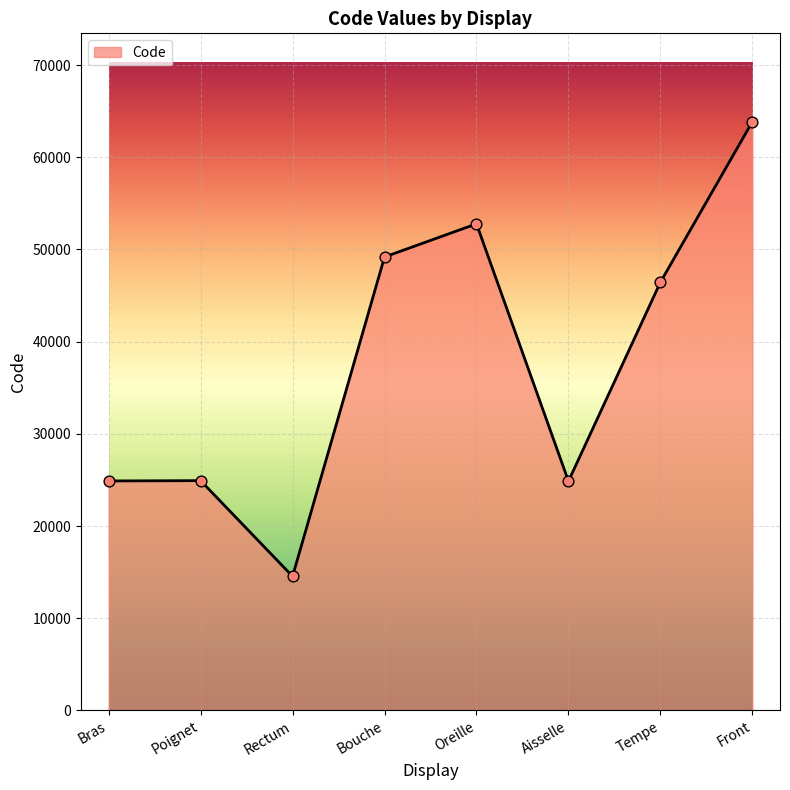

What is the change in value from Poignet to Tempe?

+21528